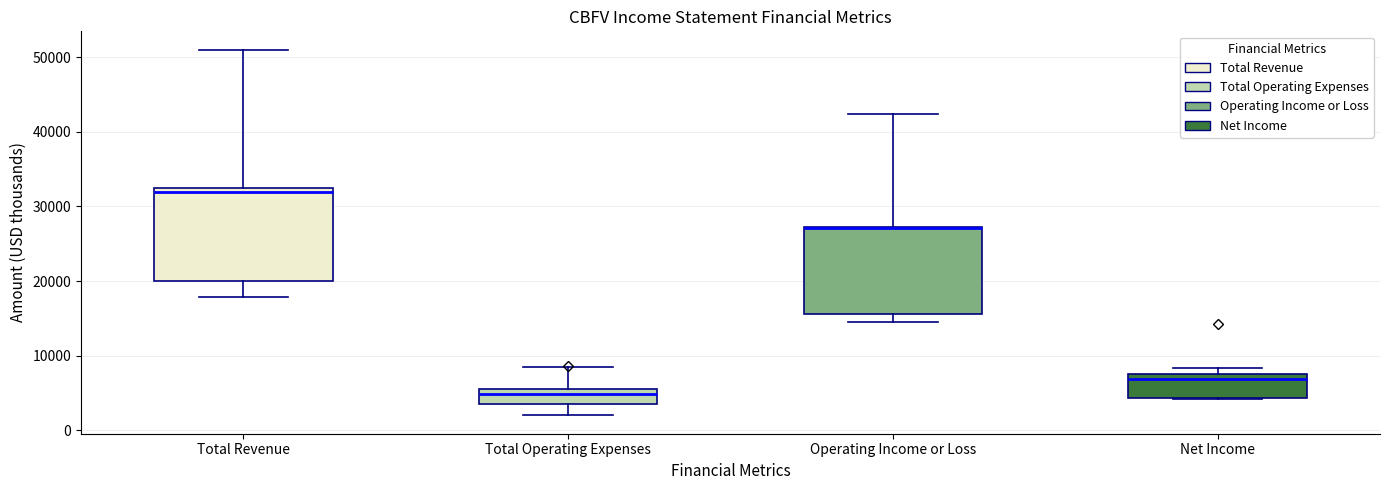

Where is the lower edge of the box for Operating Income or Loss on the y-axis? The values are not printed on the chart, so give them approximately, as read against the axis.

16000